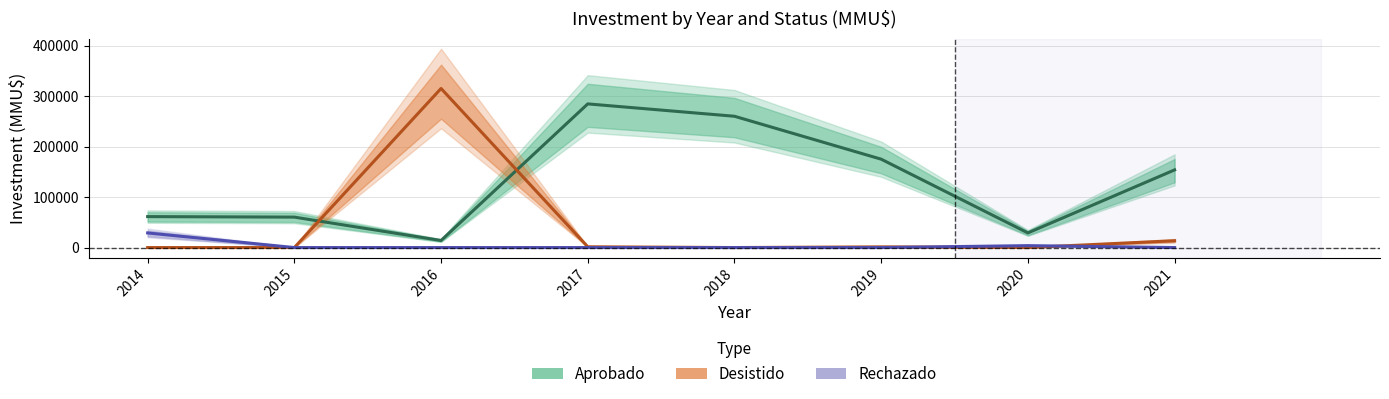

What is the value of the Rechazado point at the 7th from the left?

3800